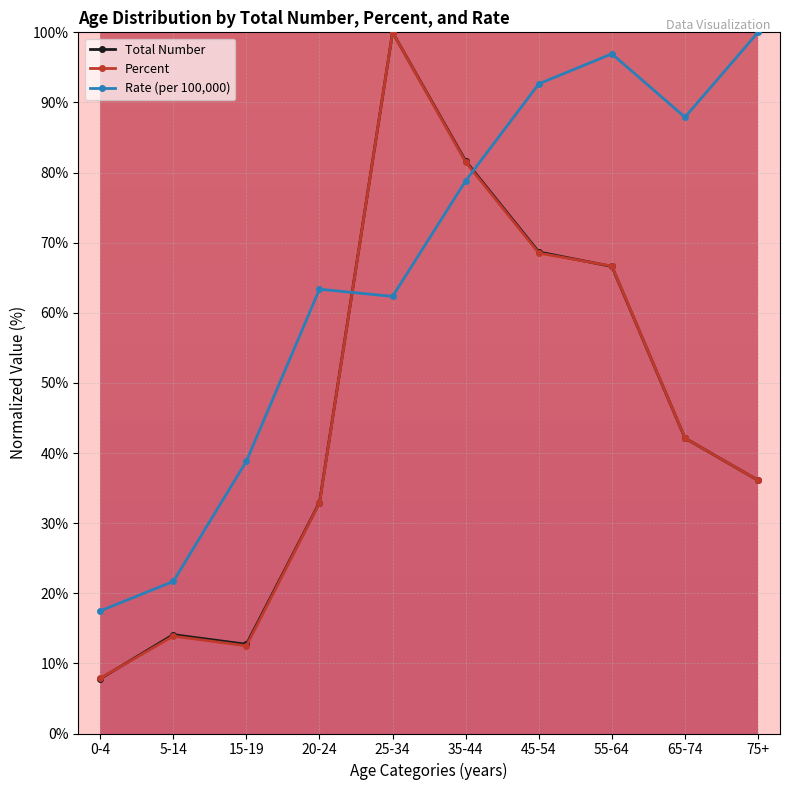

What value does the Total Number series have at 5-14?

14.1